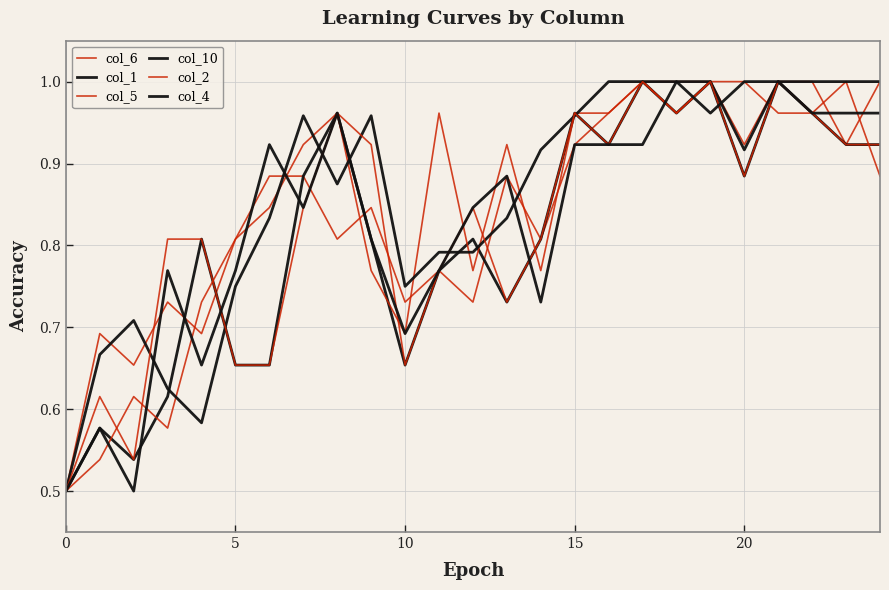

Which series has the largest total across all categories?

col_10